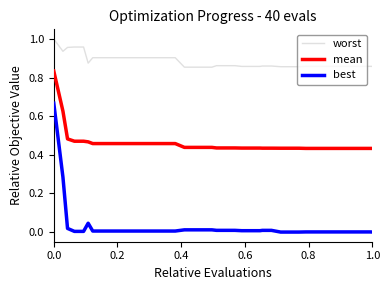

Count the number of categories in the chart.

40